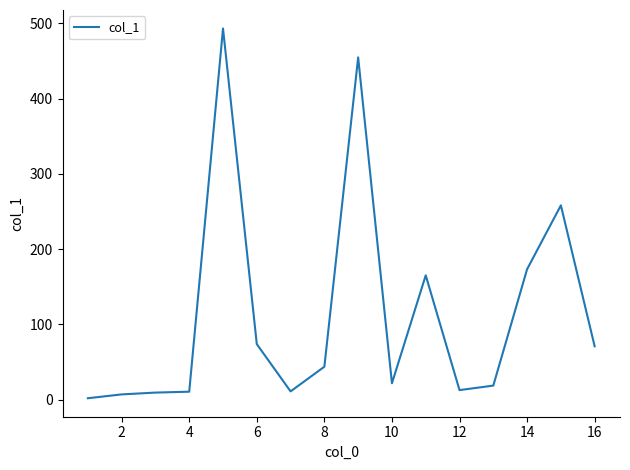

Is this an area chart (filled region under the line)?

No